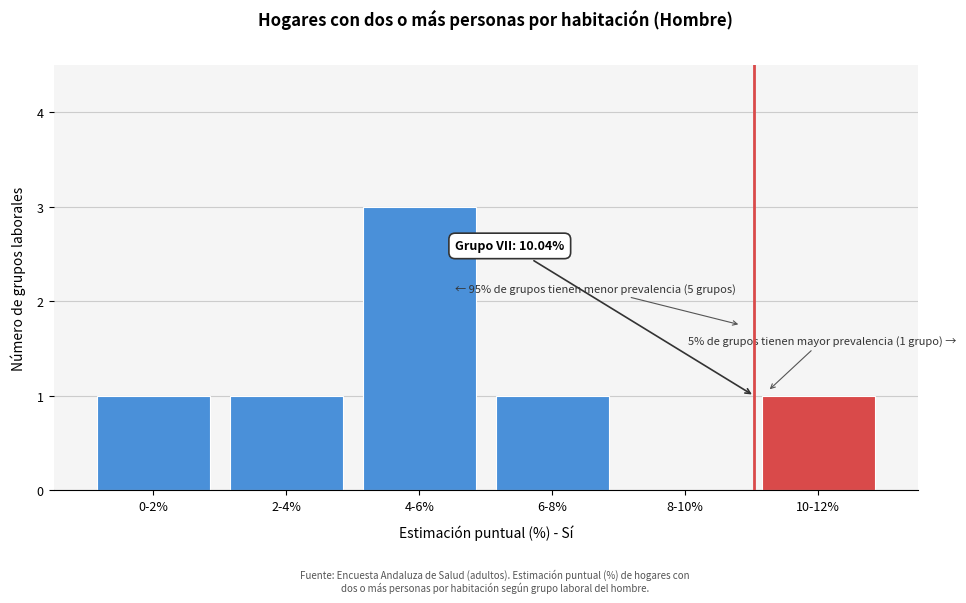

Reading left to right, transcribe all the data shown in this chart.

0-2%=1	2-4%=1	4-6%=3	6-8%=1	8-10%=0	10-12%=1